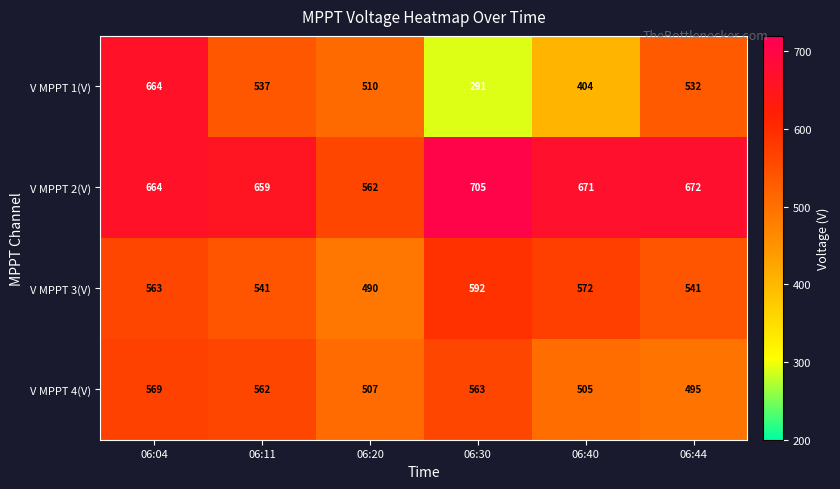

Where does the V MPPT 2(V) series first go above 671?

06:30